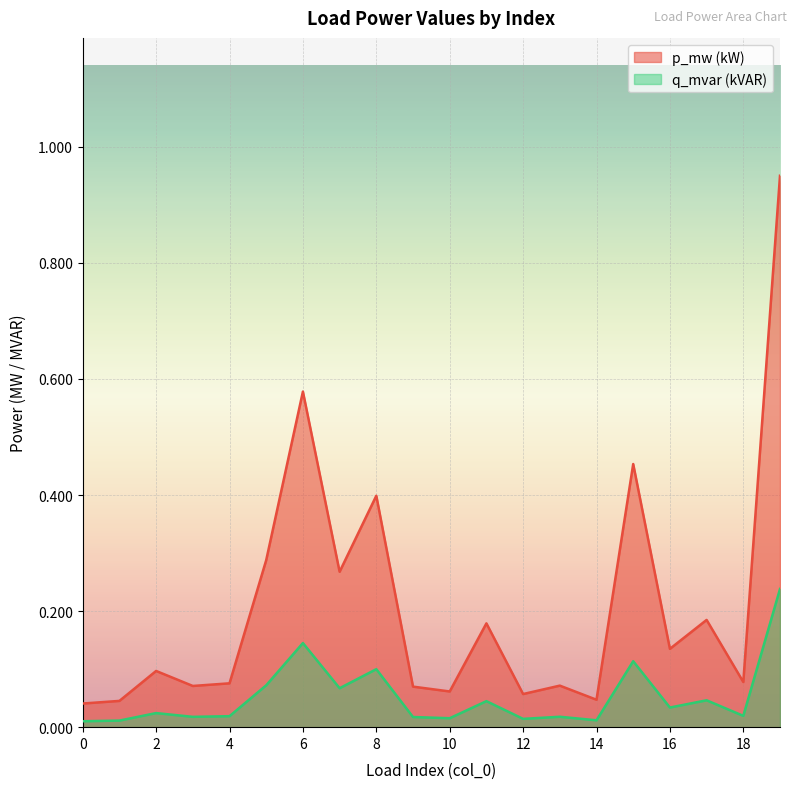

What is the difference between the highest and lowest values at 3?

0.1